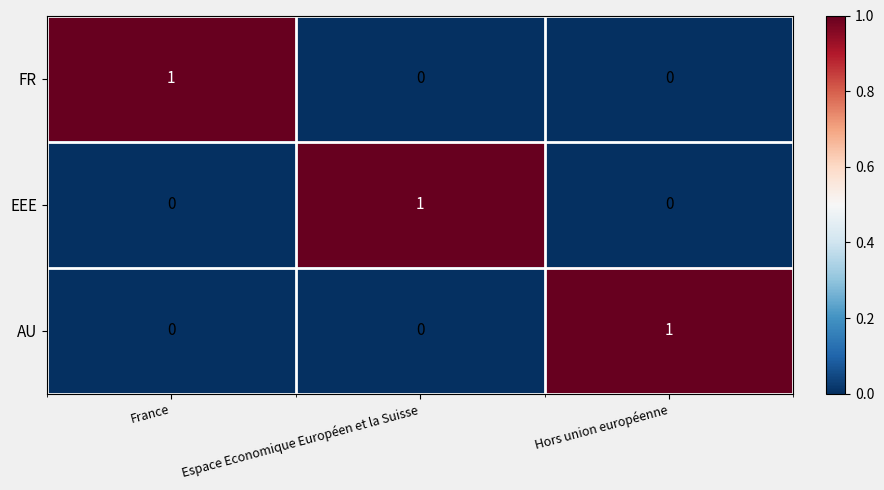

At which label does AU reach its peak?

Hors union européenne